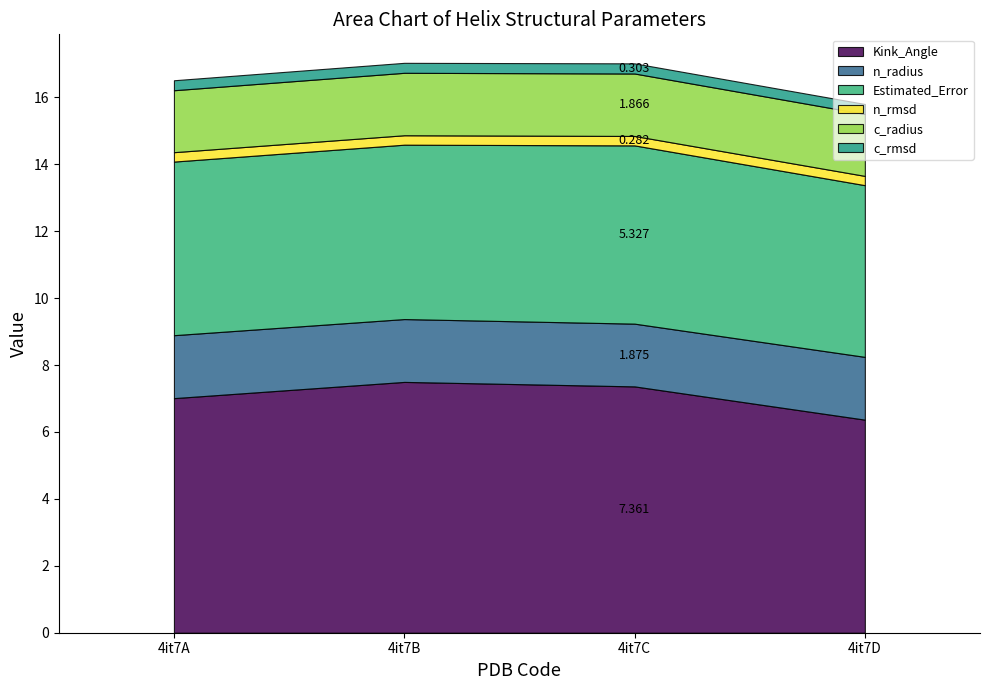

True or false: Estimated_Error and n_rmsd cross at least once.

False